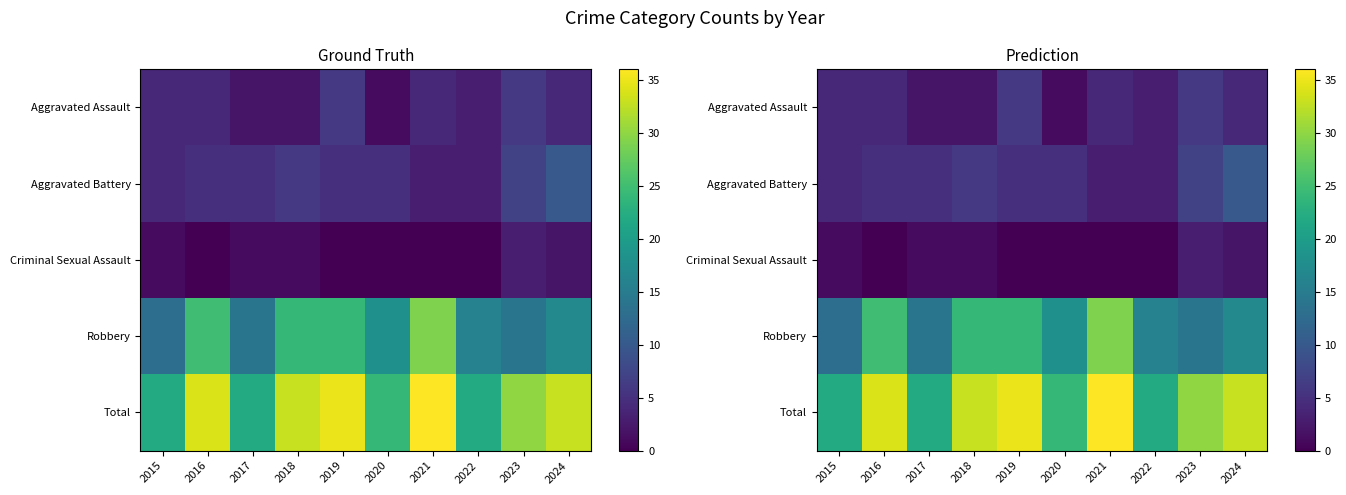

Rank the categories by Aggravated Battery value from lowest to highest.

2021, 2022, 2015, 2016, 2017, 2019, 2020, 2018, 2023, 2024